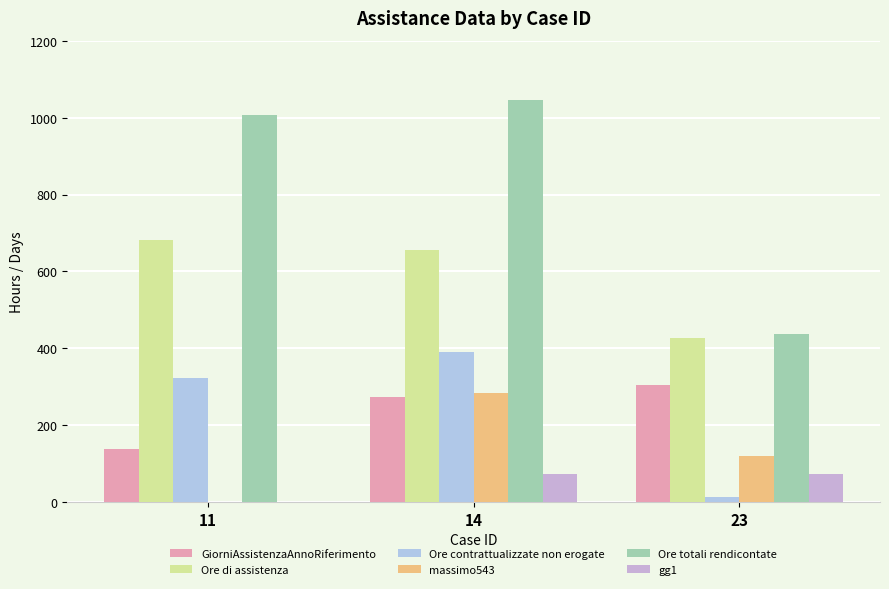

How many categories are shown in the chart?

3